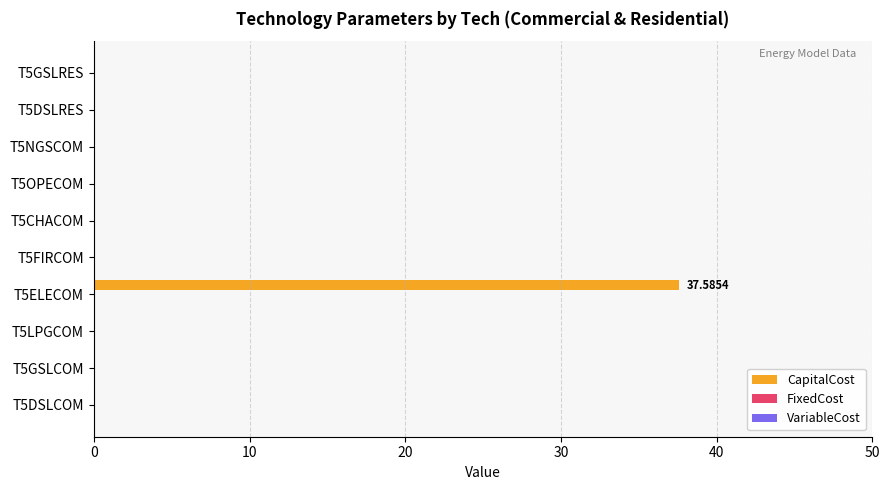

What is the sum of all values?

37.6